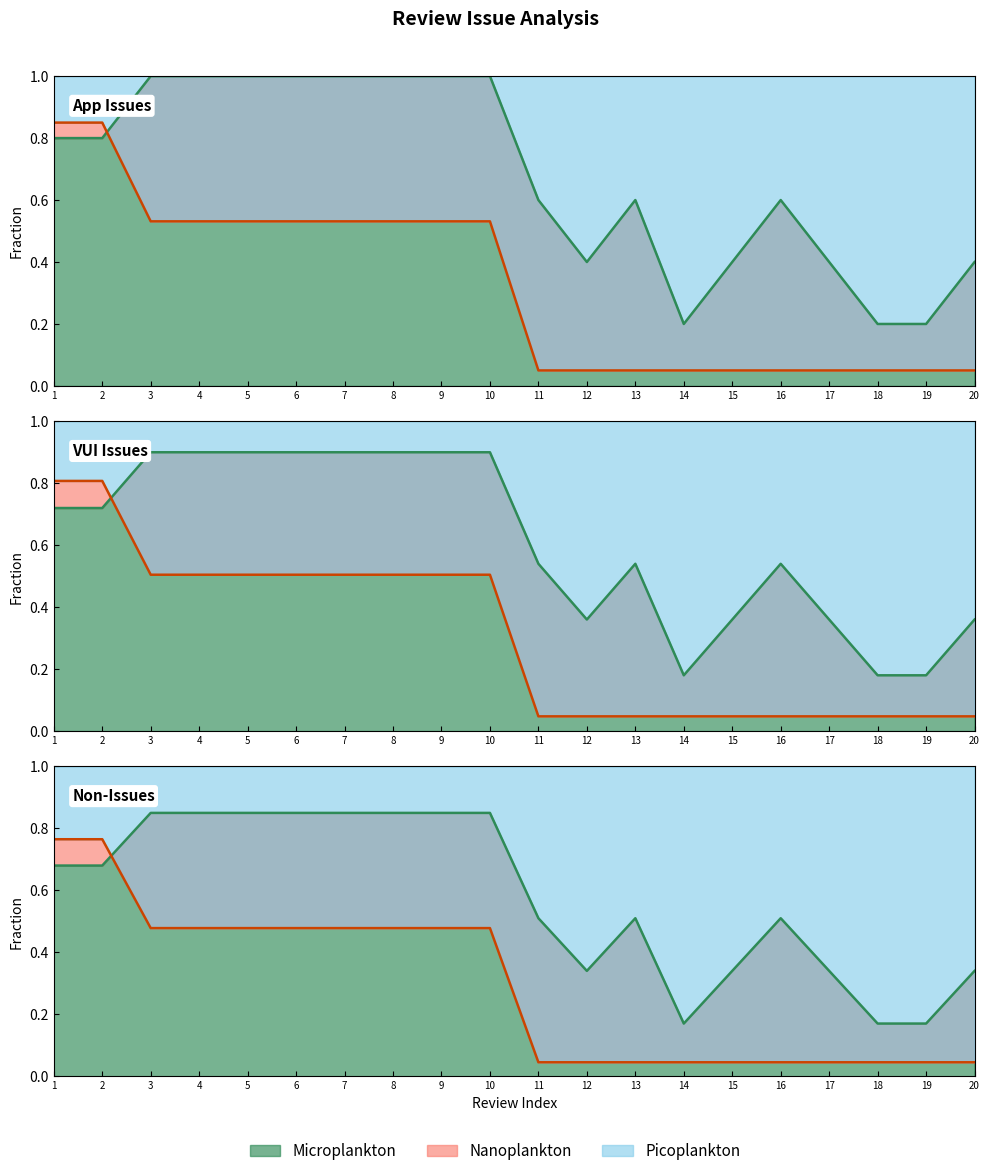

What is the value of the Nanoplankton point at the 11th from the left?

0.1